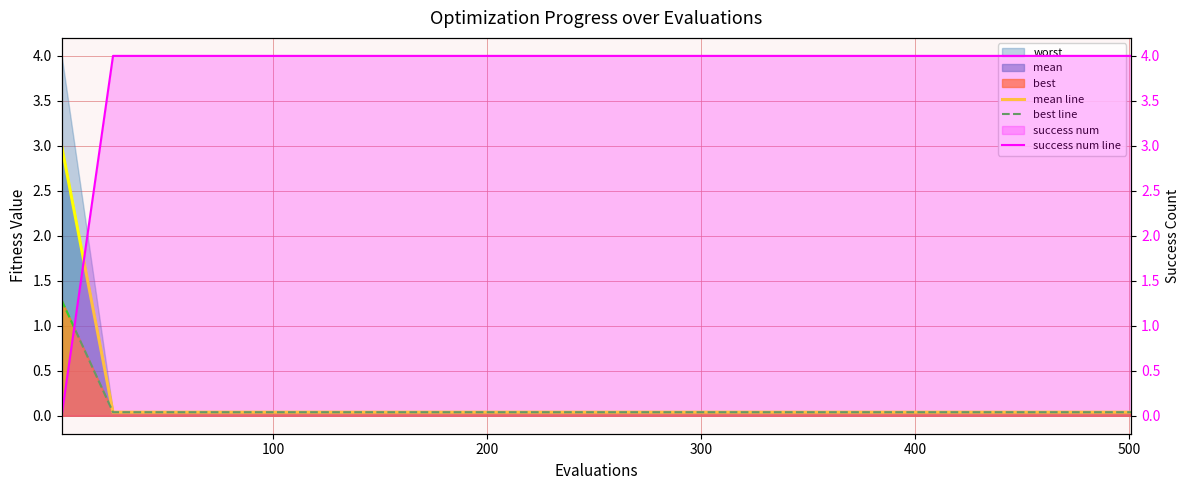

Does the chart display data point markers on the line(s)?

No